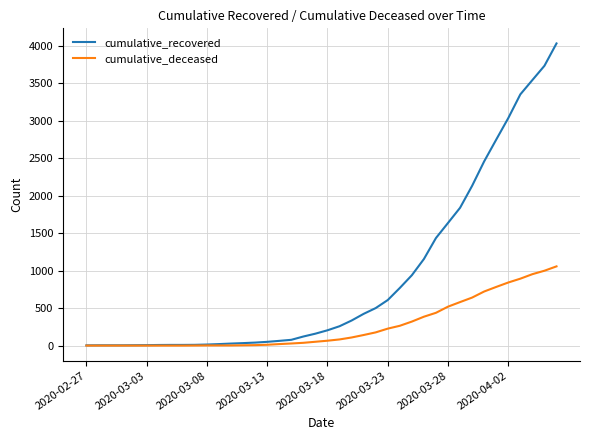

List the series in order of their overall mean, lowest first.

cumulative_deceased, cumulative_recovered